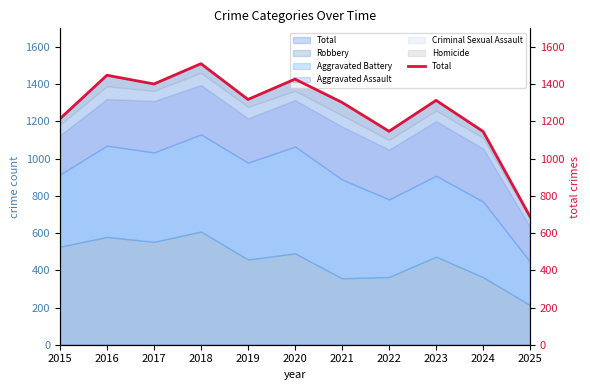

What is the change in value from 2018 to 2022?

-363